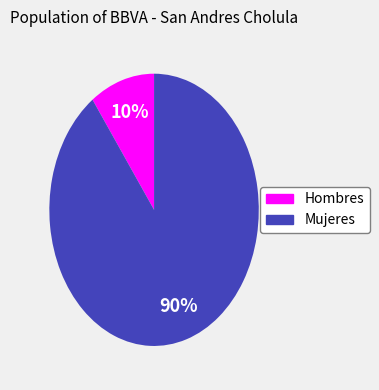

Approximately how many times larger is the value at Mujeres compared to Hombres?

9.0